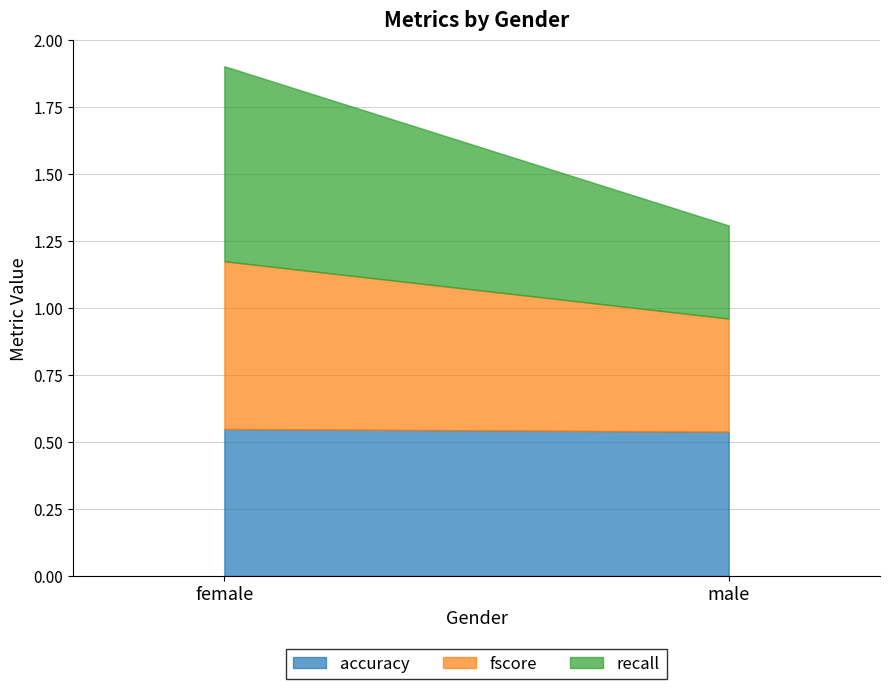

At how many categories does at least one series exceed 0?

2